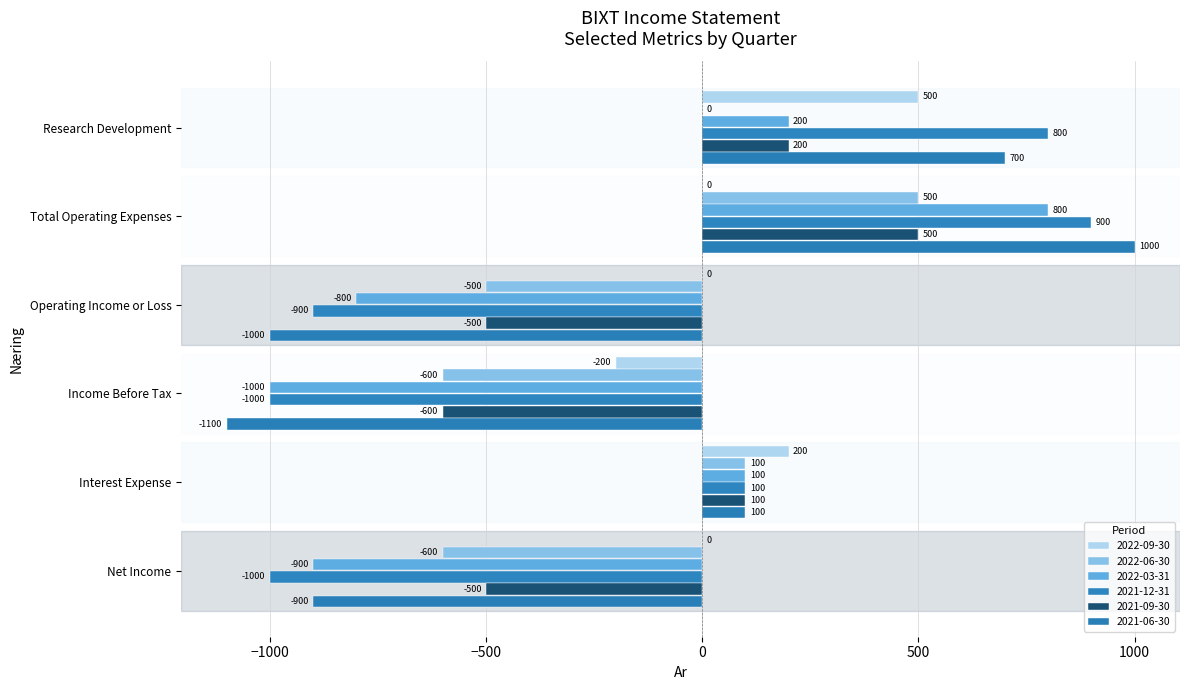

The value of 2021-06-30 at Net Income is -568. True or false?

False